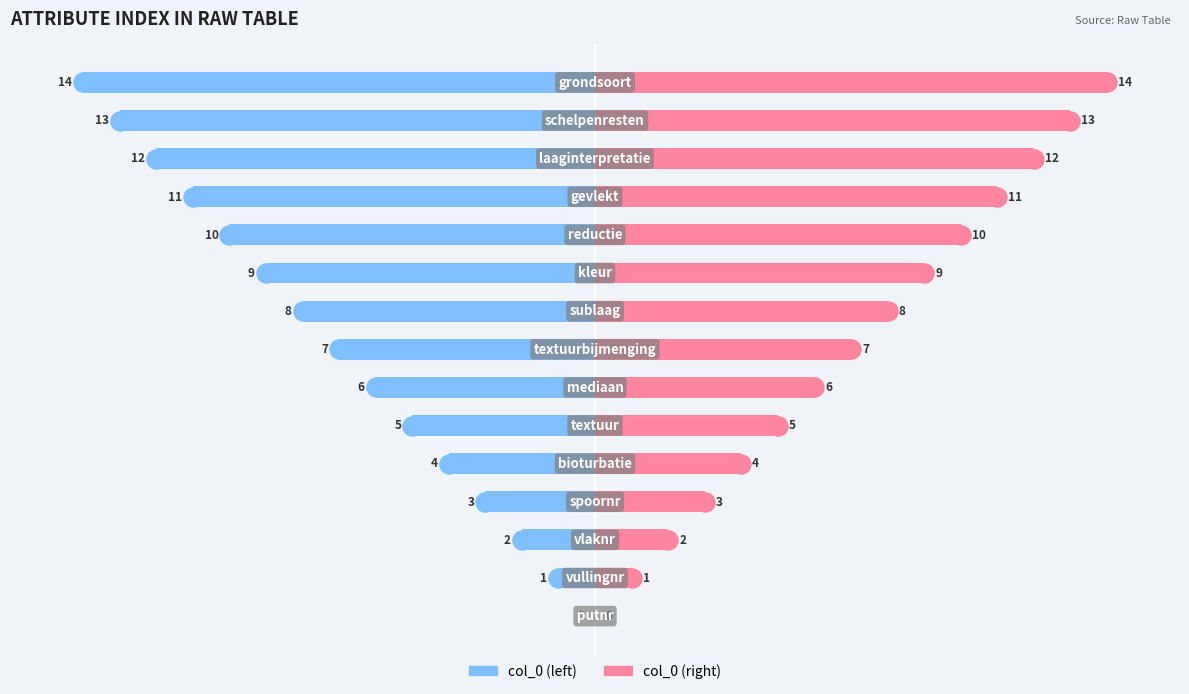

What is the difference between the maximum and minimum values in the col_0 (right) series?

14